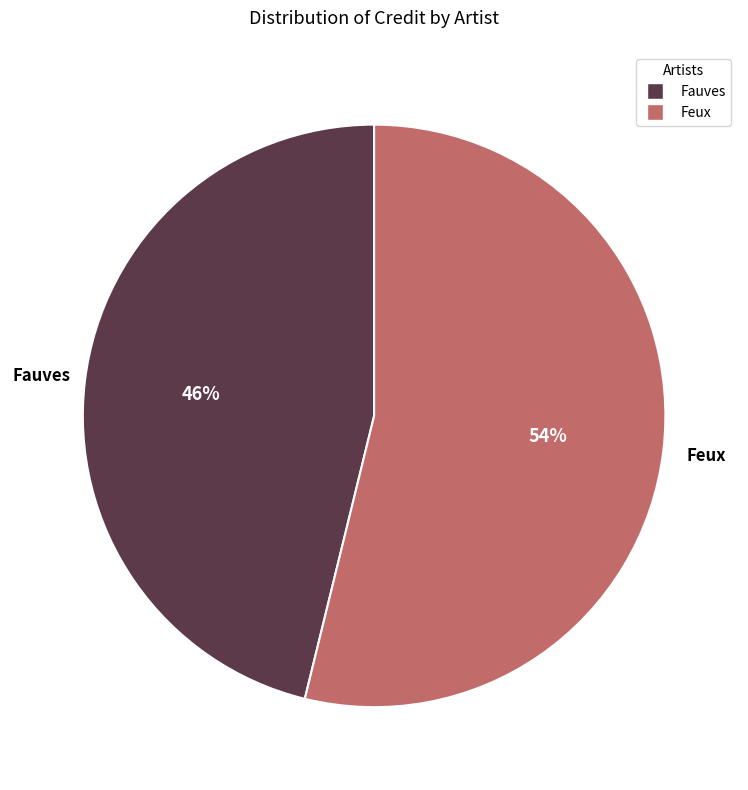

To the nearest percent, what is the average slice percentage?

50%